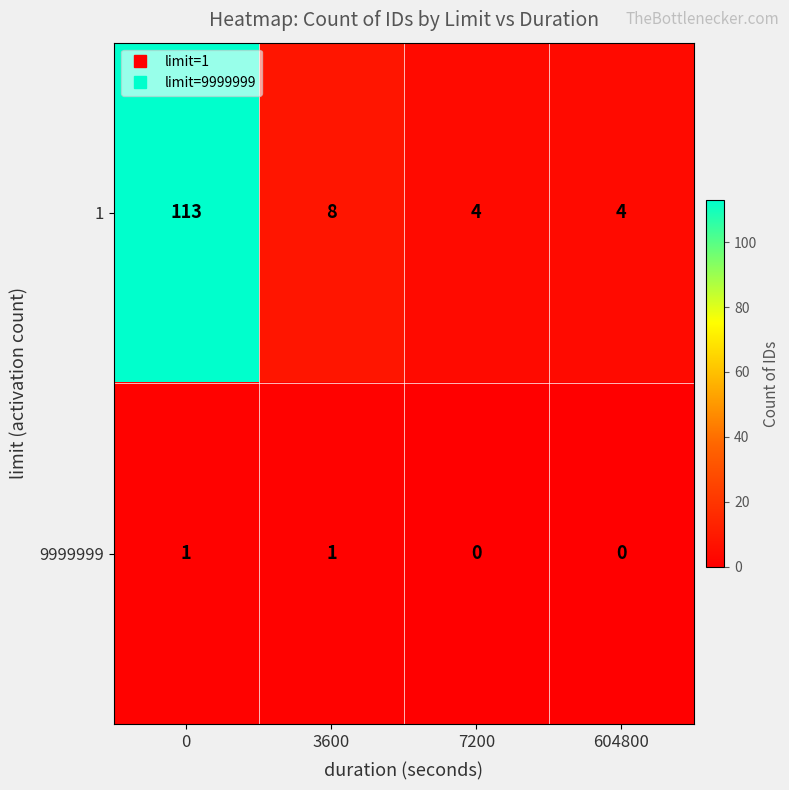

True or false: 1 has a value of 2 at 7200.

False